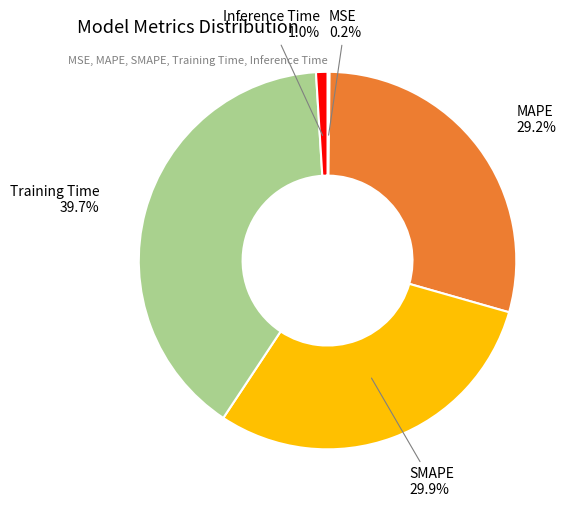

Is there any slice that represents more than half of the pie?

No